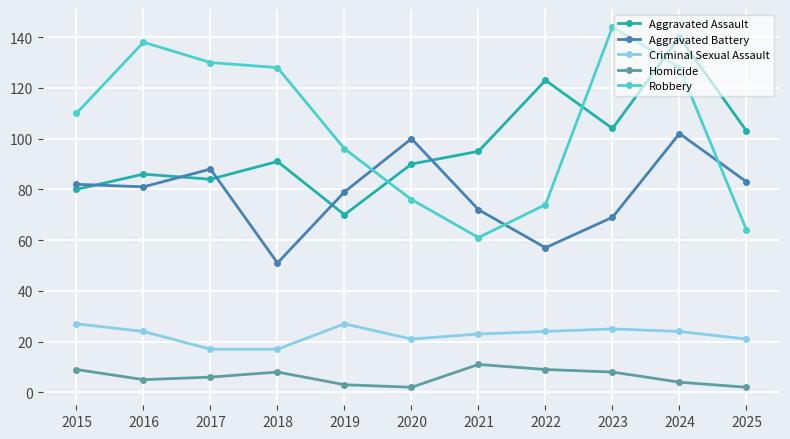

Reading right to left, what are all the values shown in this chart?

Aggravated Assault: 103	140	104	123	95	90	70	91	84	86	80
Aggravated Battery: 83	102	69	57	72	100	79	51	88	81	82
Criminal Sexual Assault: 21	24	25	24	23	21	27	17	17	24	27
Homicide: 2	4	8	9	11	2	3	8	6	5	9
Robbery: 64	128	144	74	61	76	96	128	130	138	110